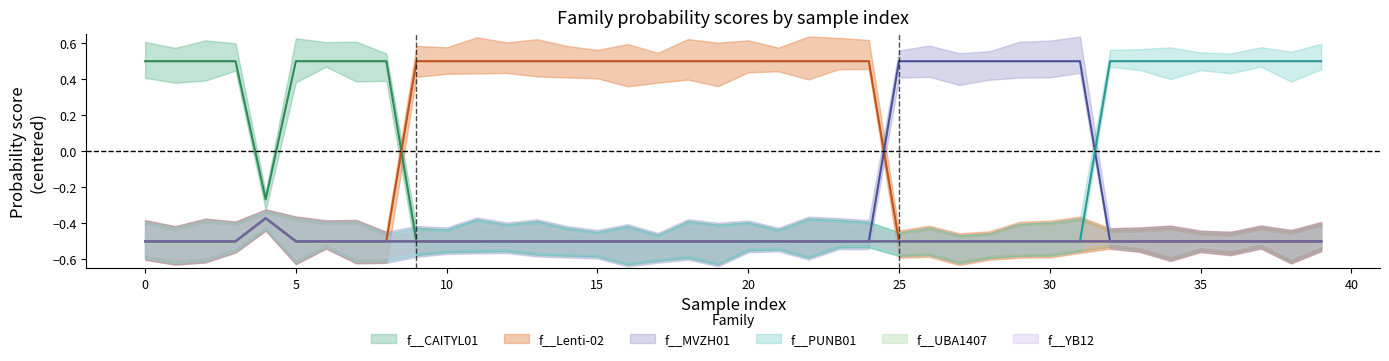

The f__Lenti-02 series shows -0.9 at 36. True or false?

False